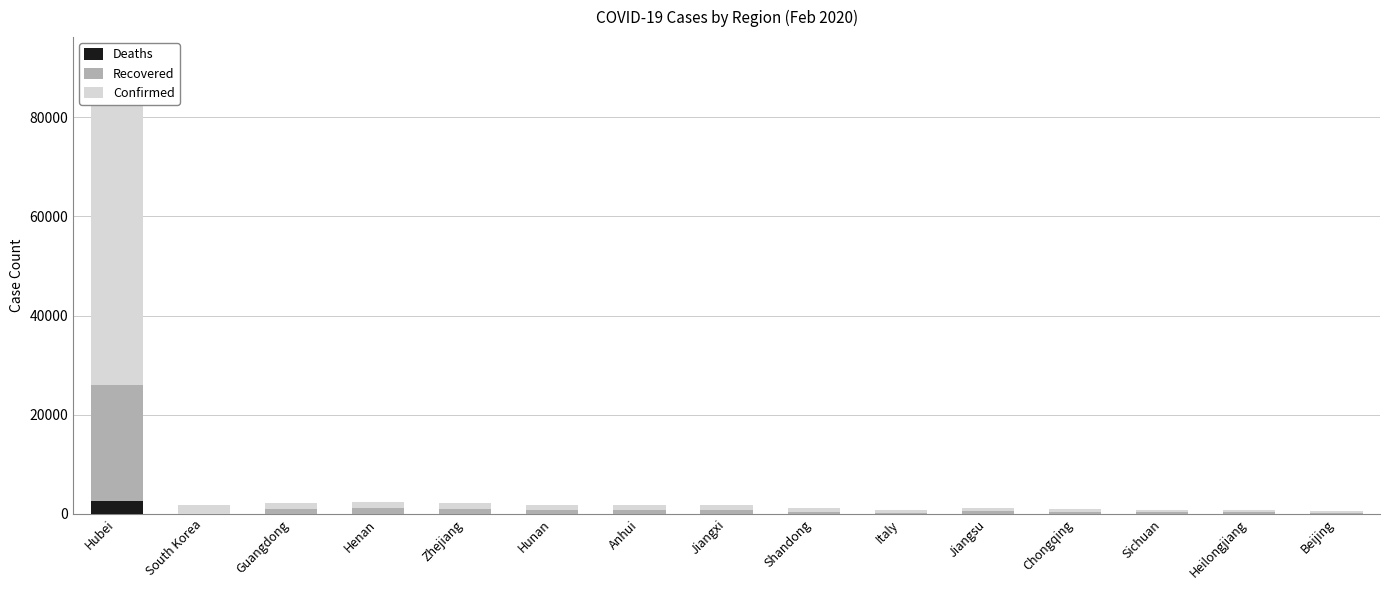

Reading left to right, list all the values displayed in this chart.

Deaths: Hubei=2641	South Korea=13	Guangdong=7	Henan=20	Zhejiang=1	Hunan=4	Anhui=6	Jiangxi=1	Shandong=6	Italy=17	Jiangsu=0	Chongqing=6	Sichuan=3	Heilongjiang=13	Beijing=5
Recovered: Hubei=23383	South Korea=22	Guangdong=890	Henan=1068	Zhejiang=932	Hunan=804	Anhui=792	Jiangxi=754	Shandong=387	Italy=45	Jiangsu=498	Chongqing=401	Sichuan=321	Heilongjiang=270	Beijing=248
Confirmed: Hubei=65596	South Korea=1766	Guangdong=1347	Henan=1272	Zhejiang=1205	Hunan=1017	Anhui=989	Jiangxi=934	Shandong=756	Italy=655	Jiangsu=631	Chongqing=576	Sichuan=534	Heilongjiang=480	Beijing=410